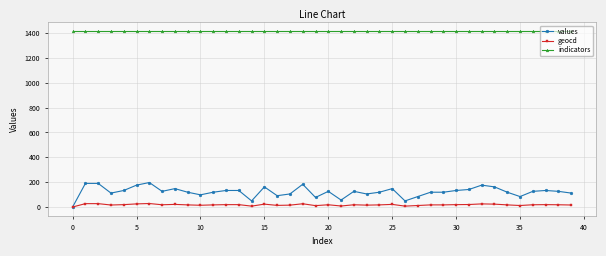

Which series has the widest spread of values?

values